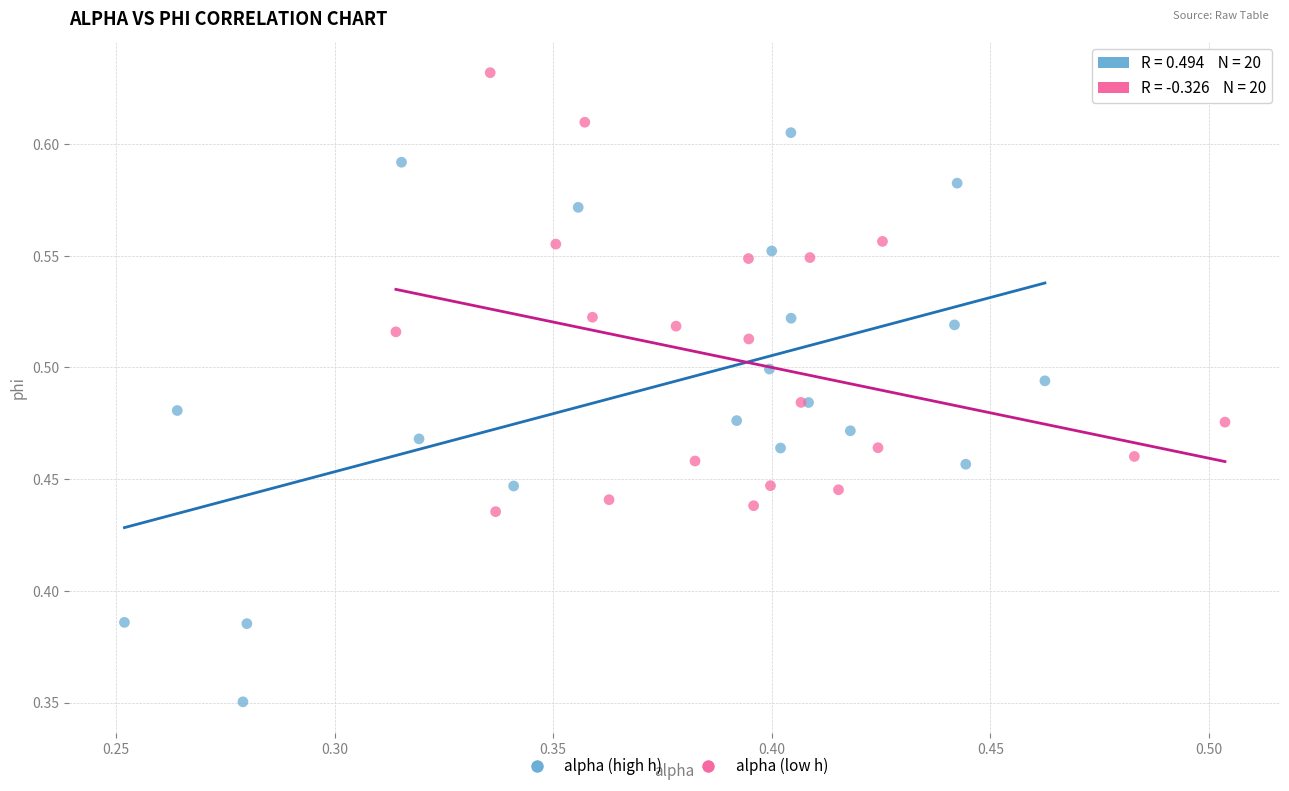

Which series reaches the minimum Y coordinate?

alpha (high h)